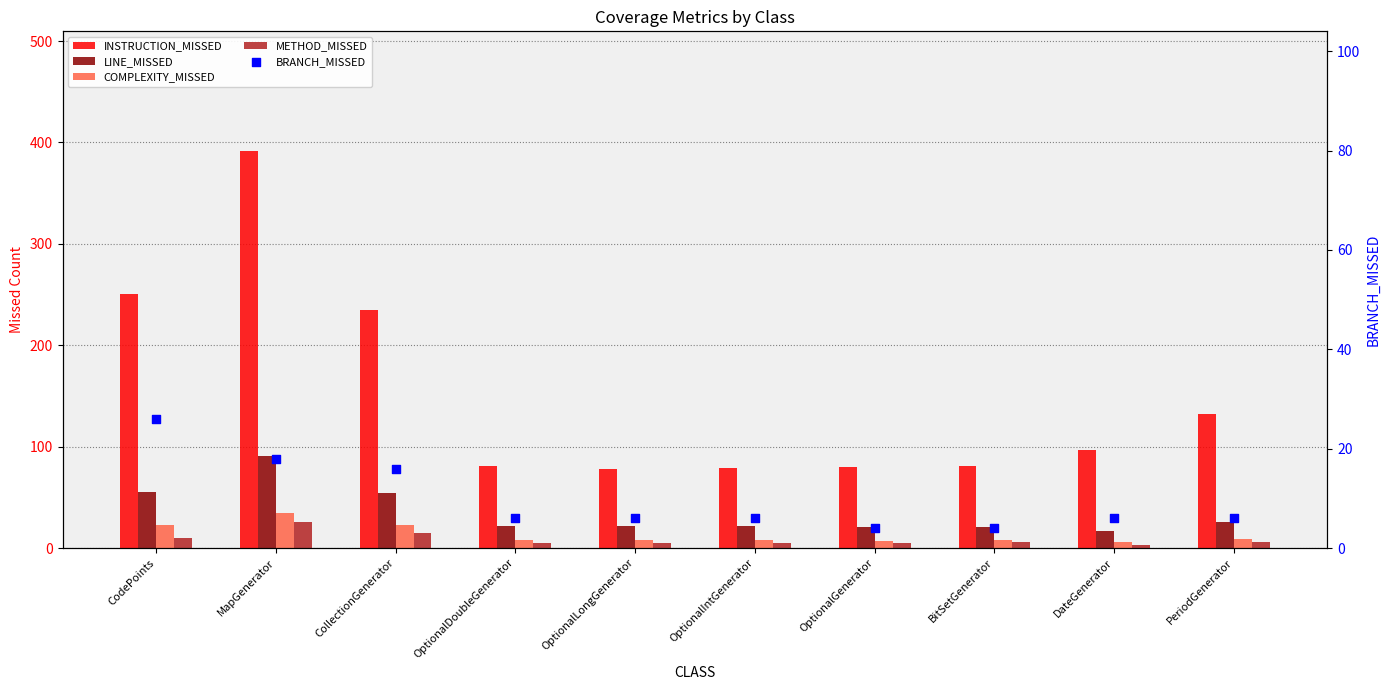

At which category is the sum across all series the highest?

MapGenerator